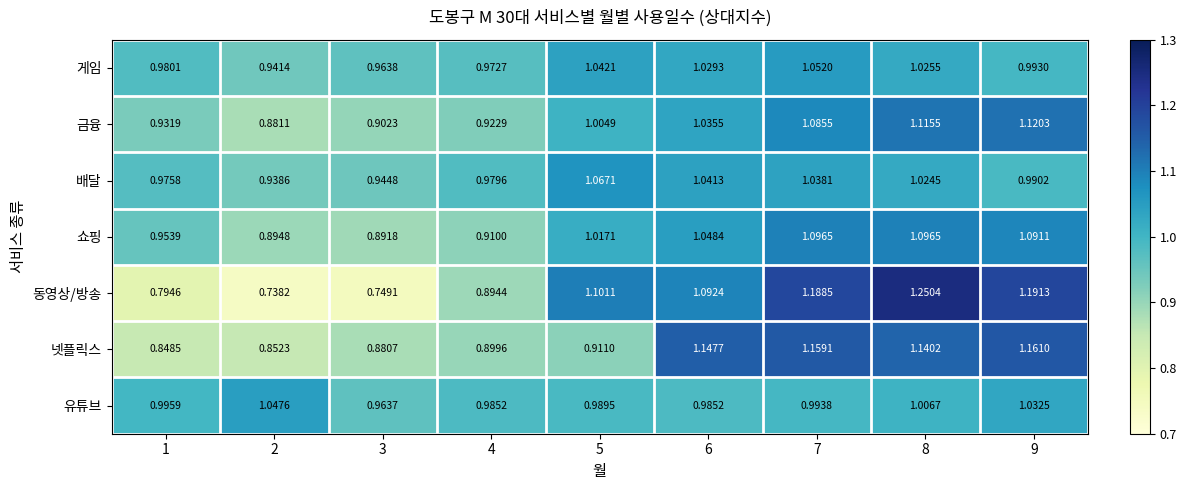

At 5, list the series in order from smallest to largest.

넷플릭스, 유튜브, 금융, 쇼핑, 게임, 배달, 동영상/방송